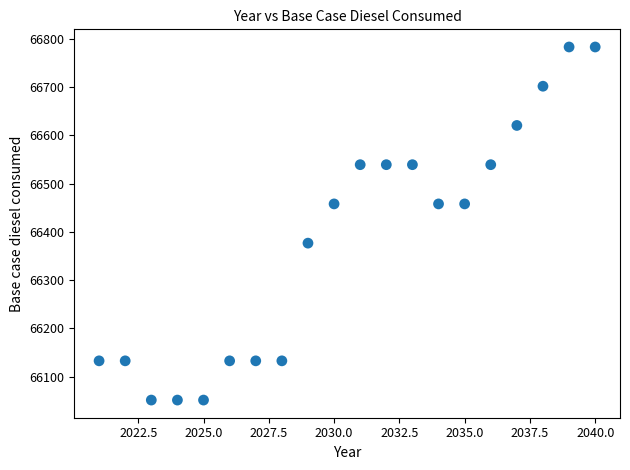

What is the range of X values (max minus min)?

19.0